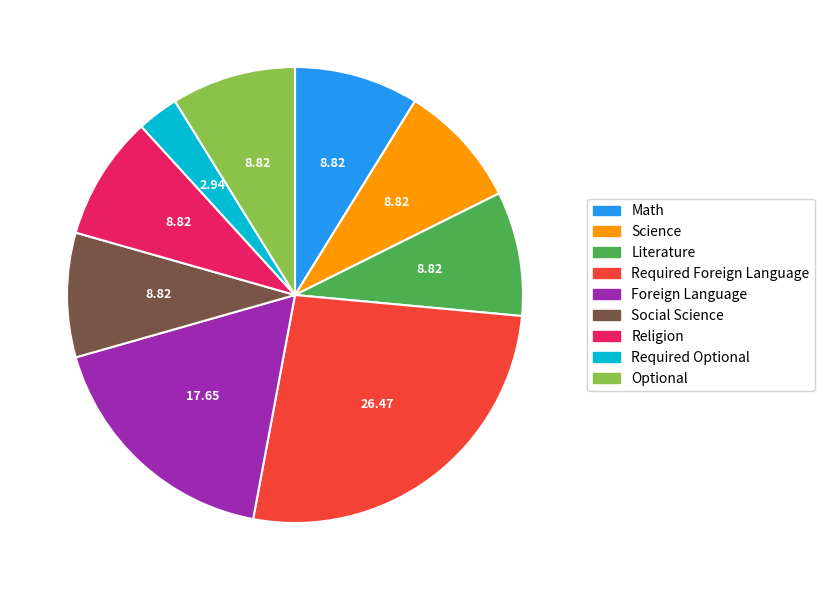

Is the sum of Required Optional and Math greater than half?

No